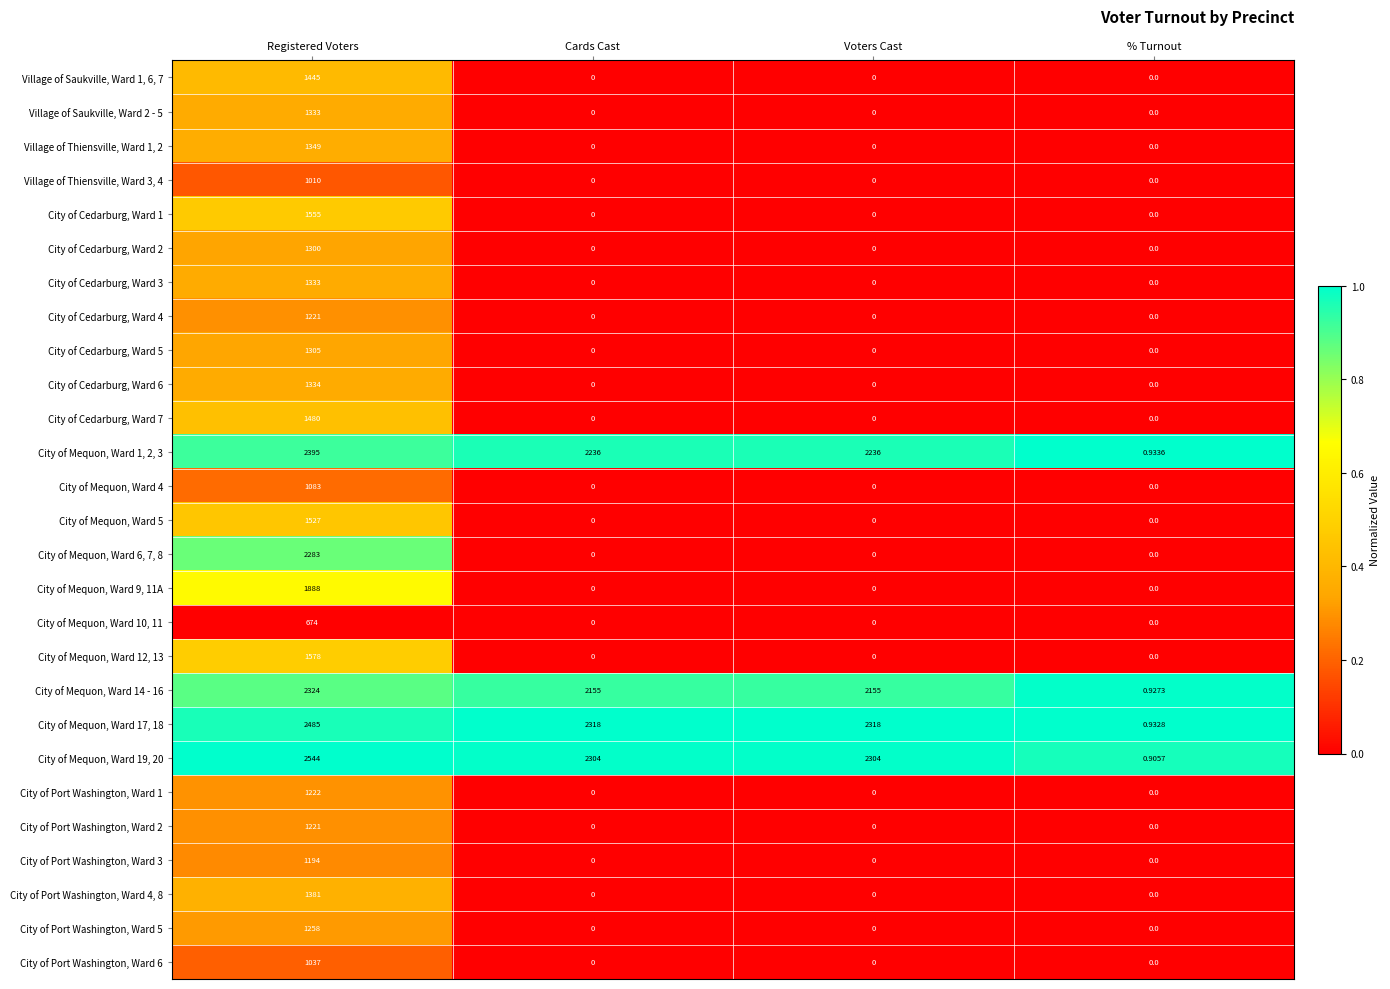

At which category is the sum across all series the highest?

Registered Voters